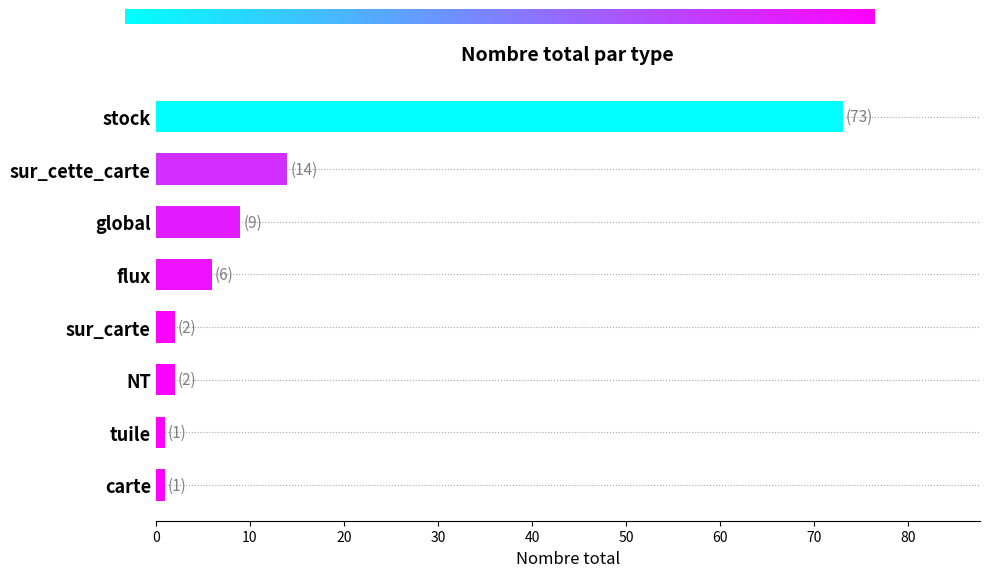

What is the value of the 3rd bar from the top?

9